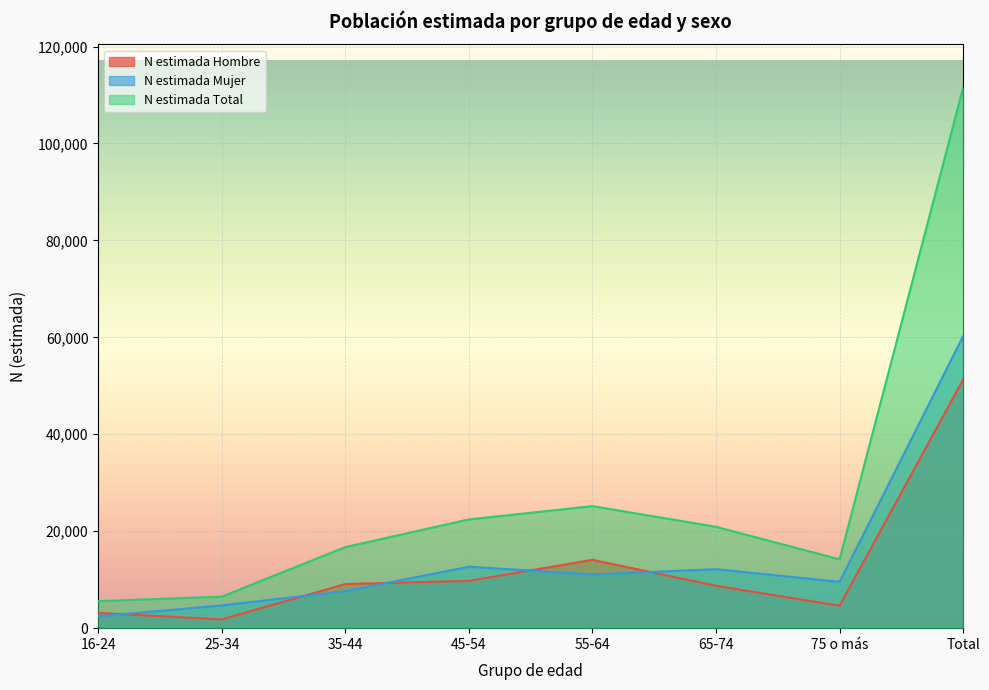

What is the difference between the N estimada Mujer values at 65-74 and 16-24?

9735